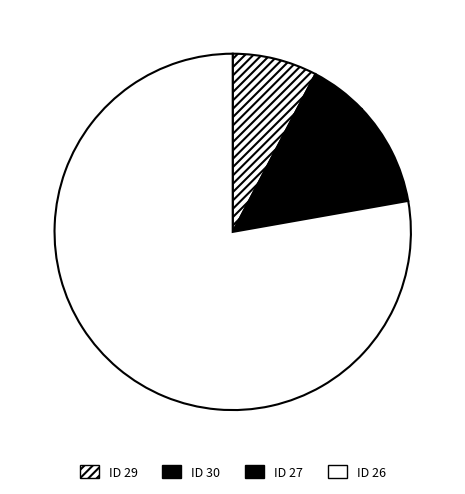

What is the smallest slice in the pie chart?

ID 30